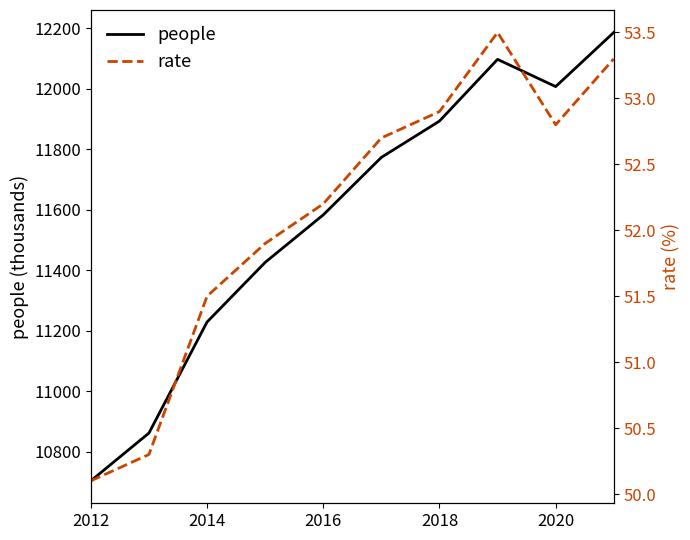

Is it true that people equals 11893 at 2018?

True